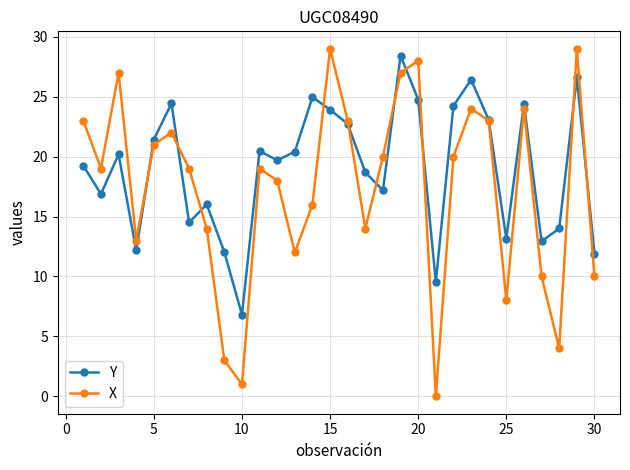

In X, how many points are lower than both neighbors (excluding endpoints)?

8